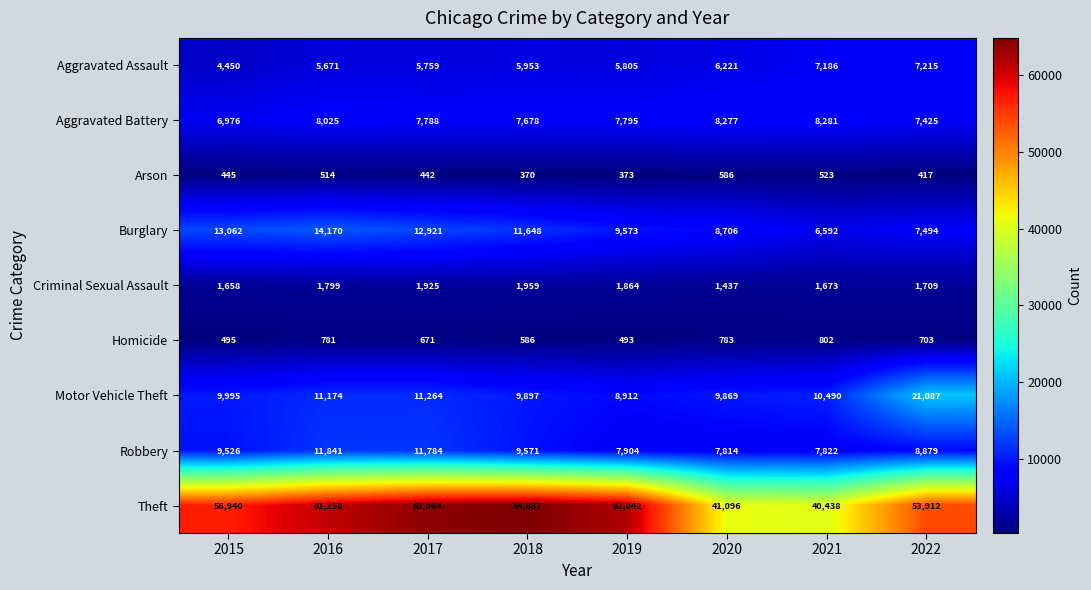

At which label is Burglary closest to 10381?

2019